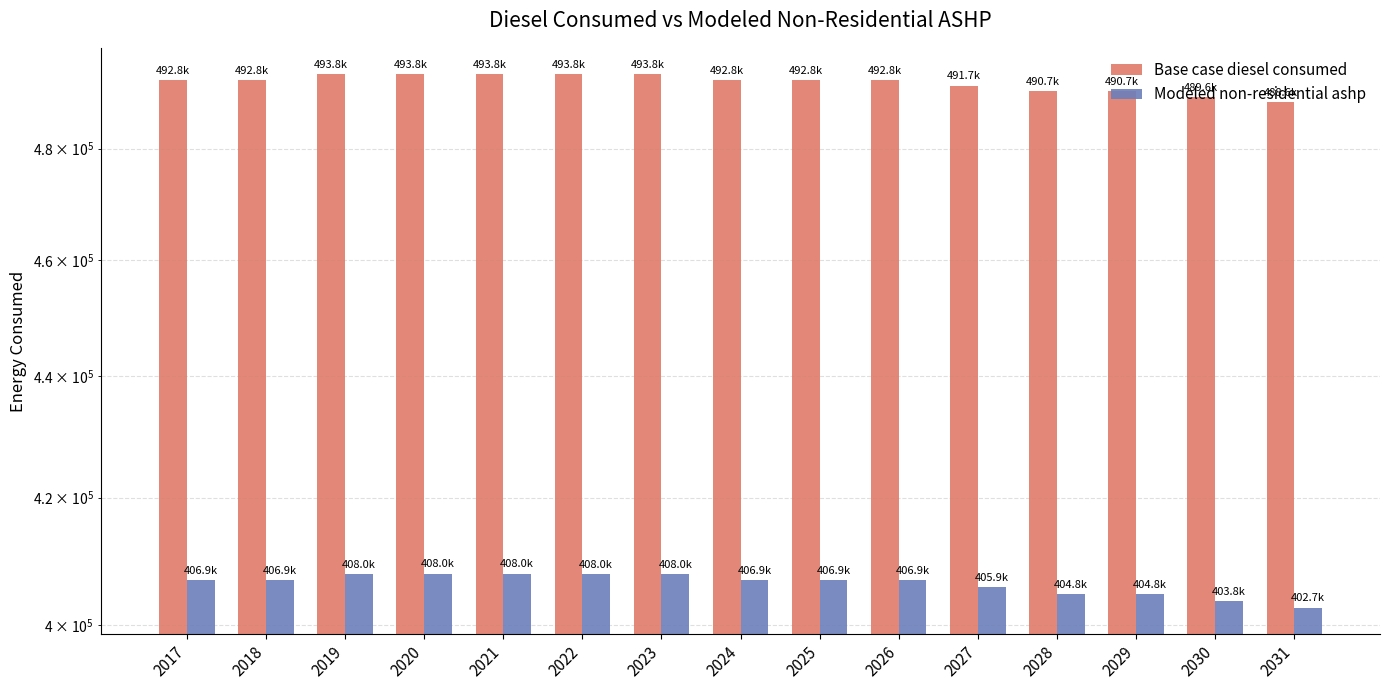

Which series has the largest total across all categories?

Base case diesel consumed